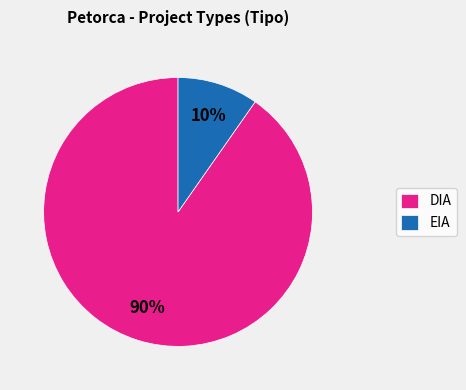

Between DIA and EIA, which is larger?

DIA